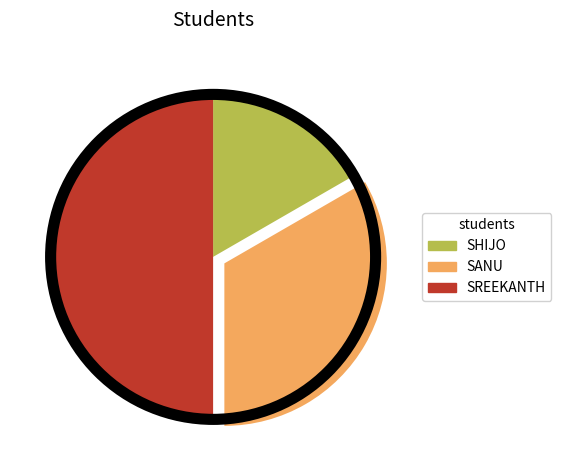

Which slice is the smallest?

SHIJO